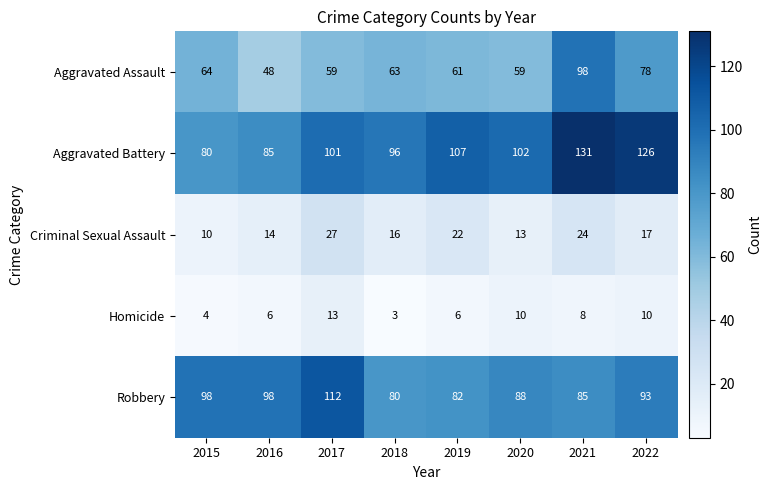

What is the spread (max minus min) of values at 2018?

93